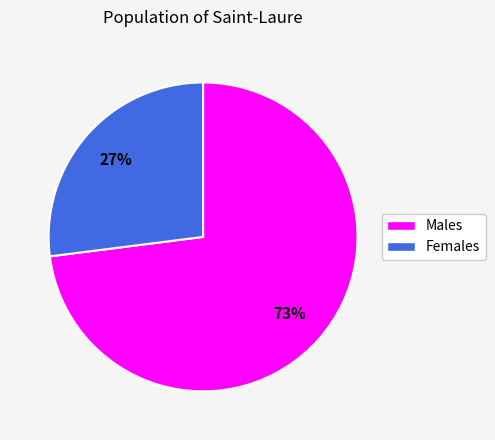

To the nearest percent, what is the average slice percentage?

50%